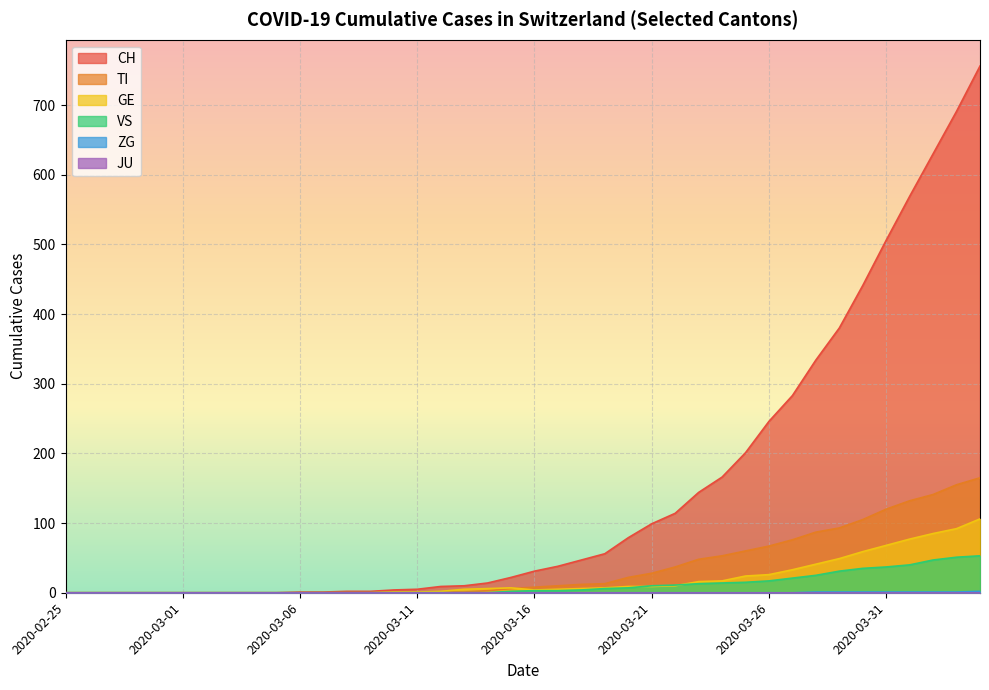

What is the sum of all TI values?

1445